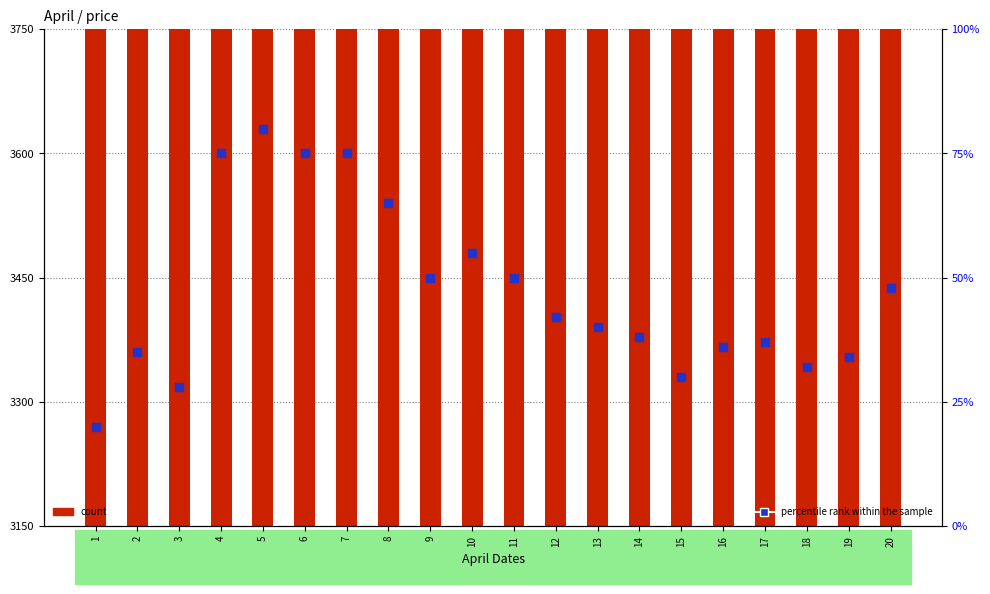

At how many categories does at least one series exceed 694?

20